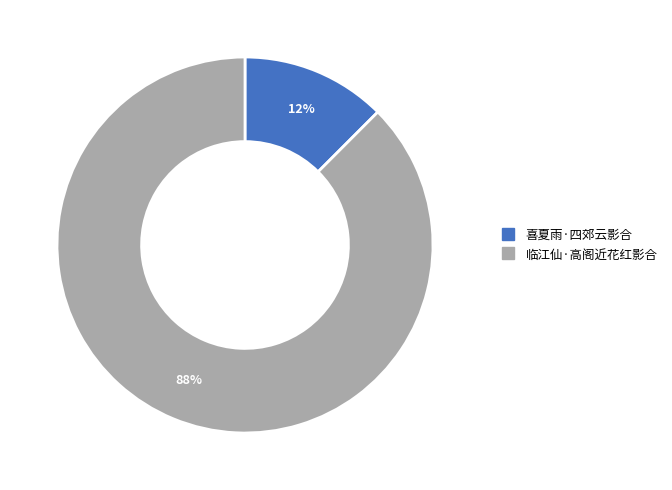

Is 临江仙·高阁近花红影合 the majority of the pie?

Yes